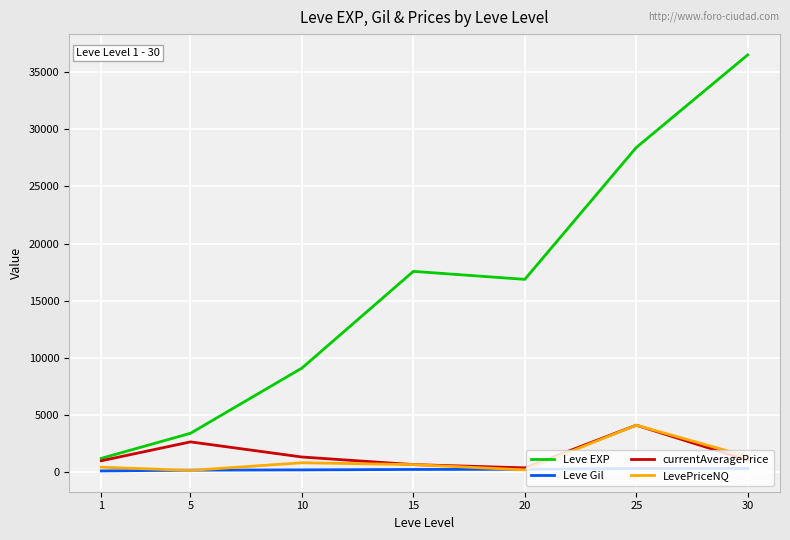

What is the maximum value shown in the chart?

36492.5